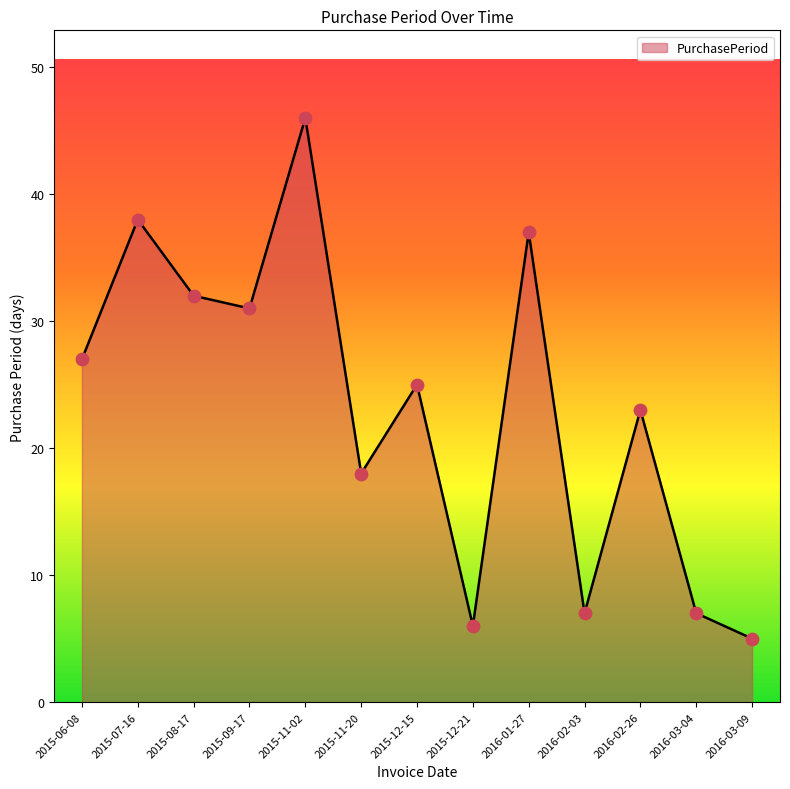

Between 2016-03-09 and 2016-01-27, which is larger?

2016-01-27